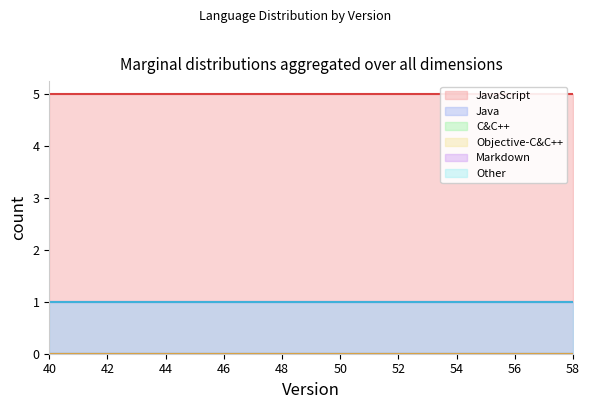

Is it true that JavaScript equals 8 at 53?

False